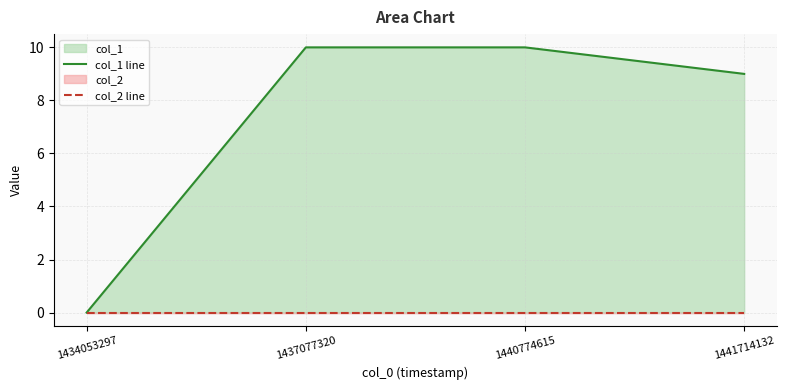

Rank the series by their maximum value, from highest to lowest.

col_1 line, col_2 line